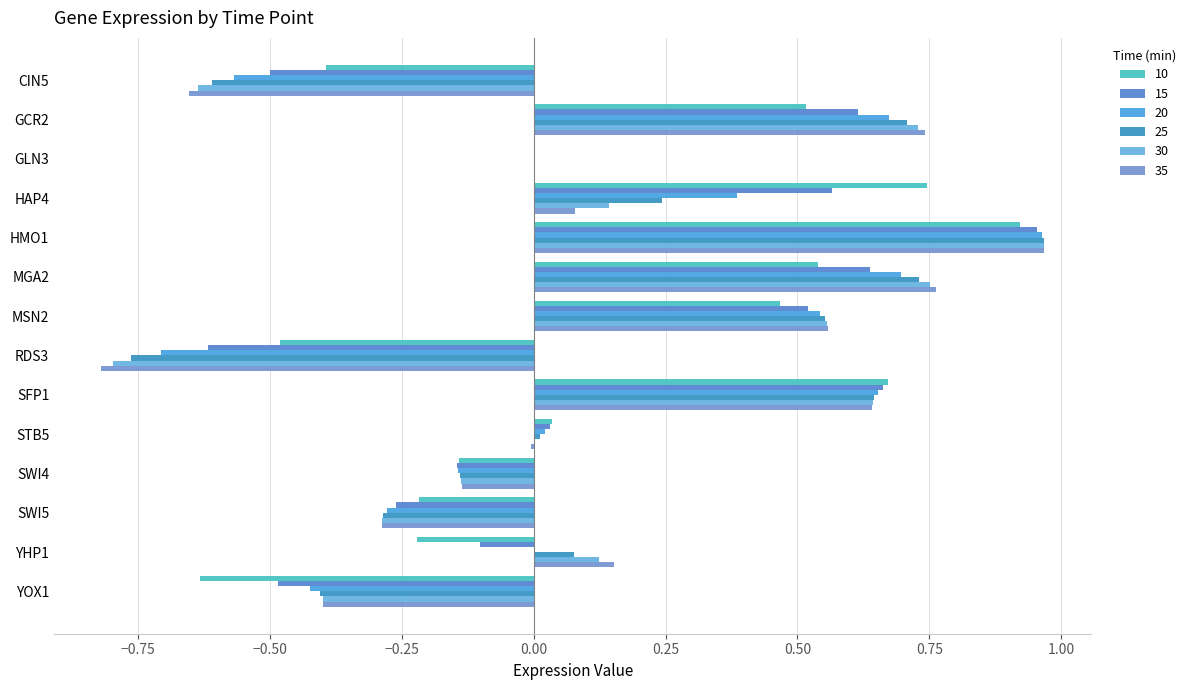

What is the label of the 3rd bar from the left?

GLN3